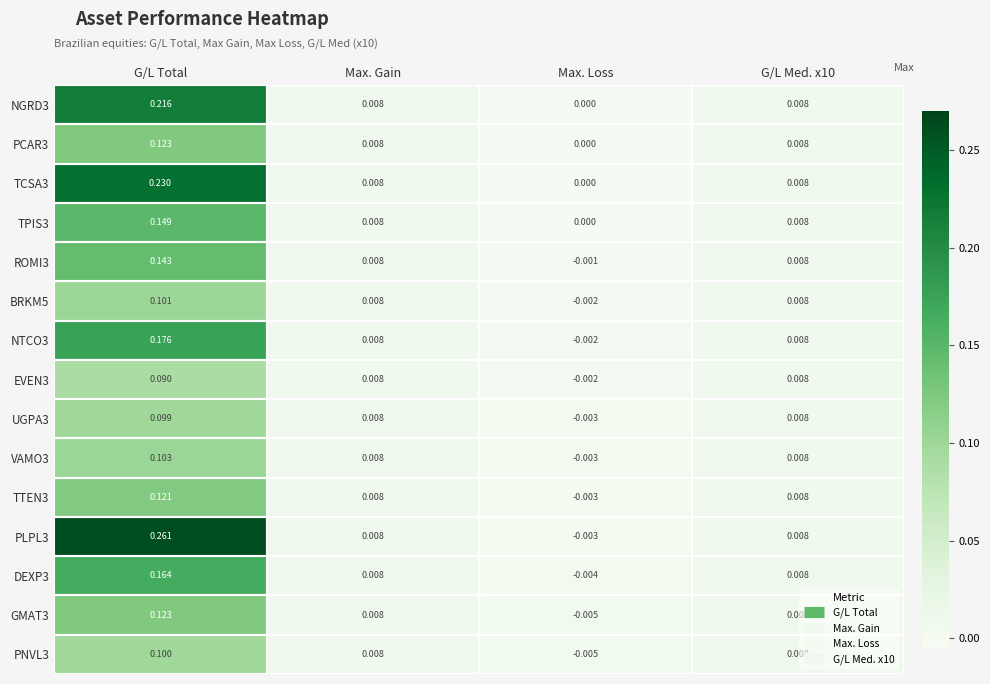

Which category has the lowest value across all series?

Max. Loss